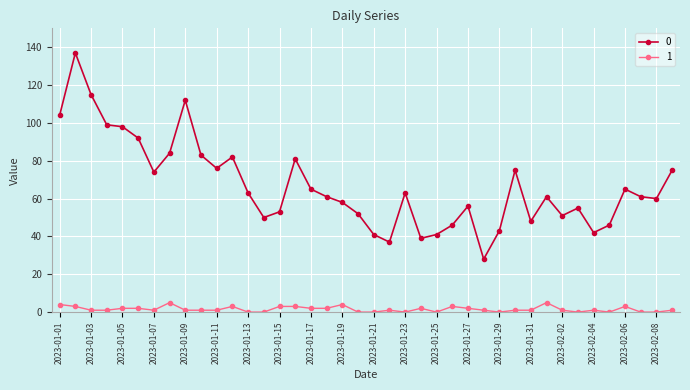

Count the 1 values in the range 0 to 3.

36